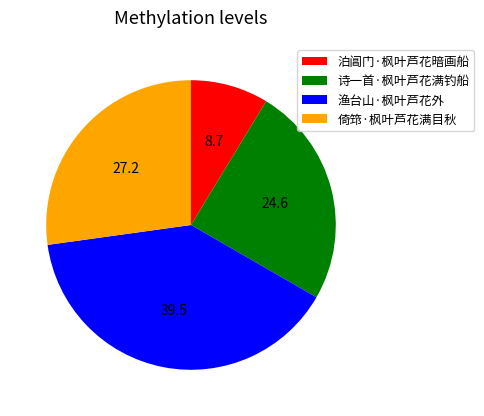

Is there any slice that represents more than half of the pie?

No